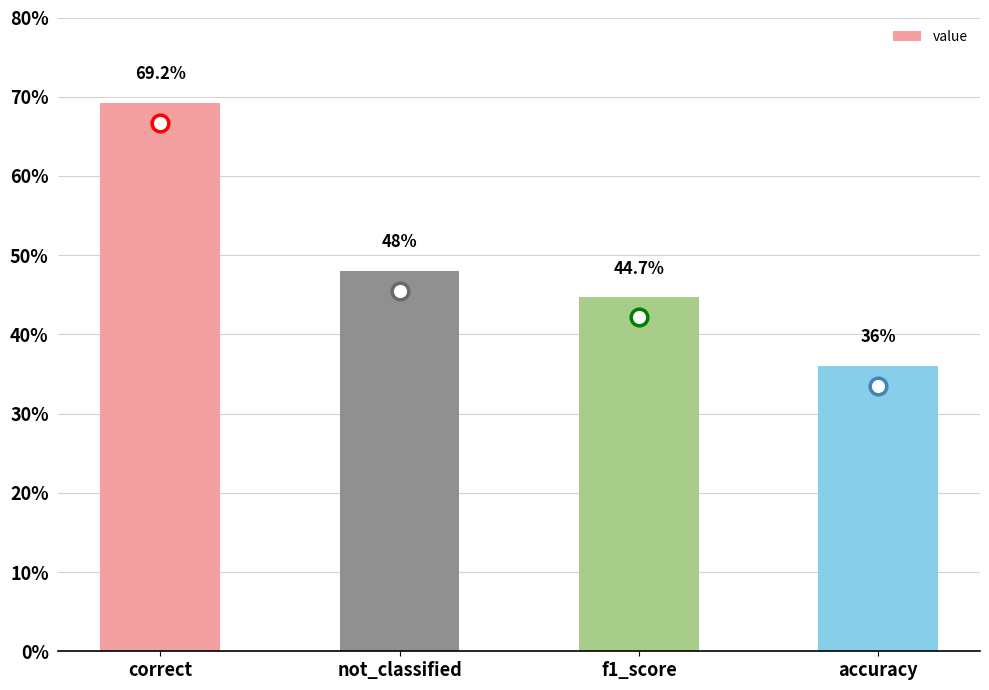

List the labels in order of value, smallest first.

accuracy, f1_score, not_classified, correct